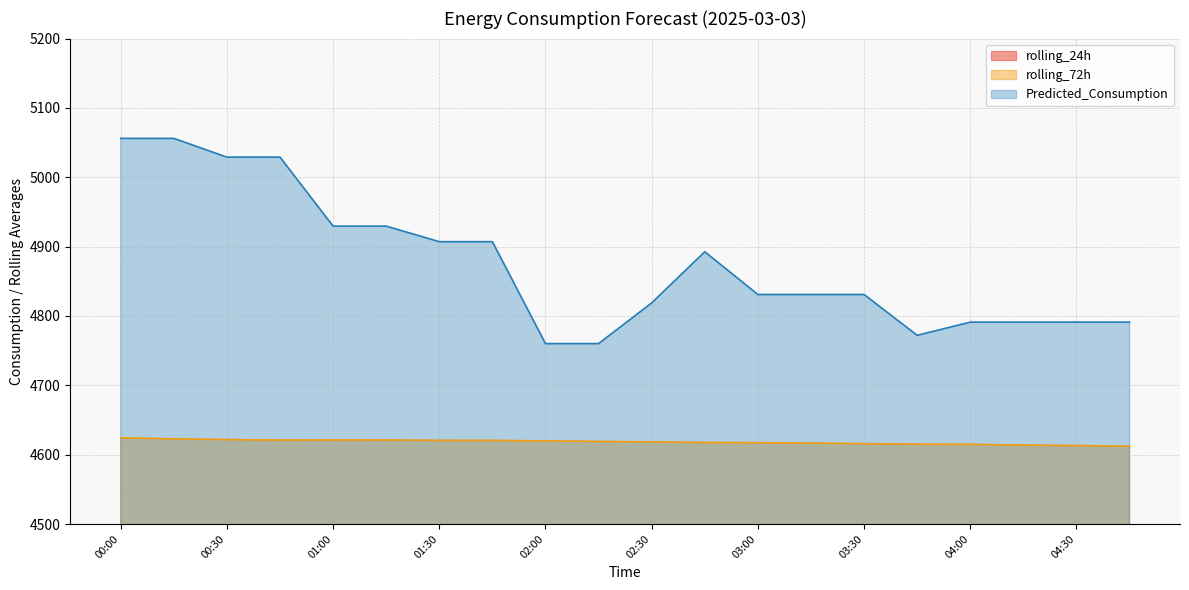

True or false: Predicted_Consumption and rolling_72h cross at least once.

False